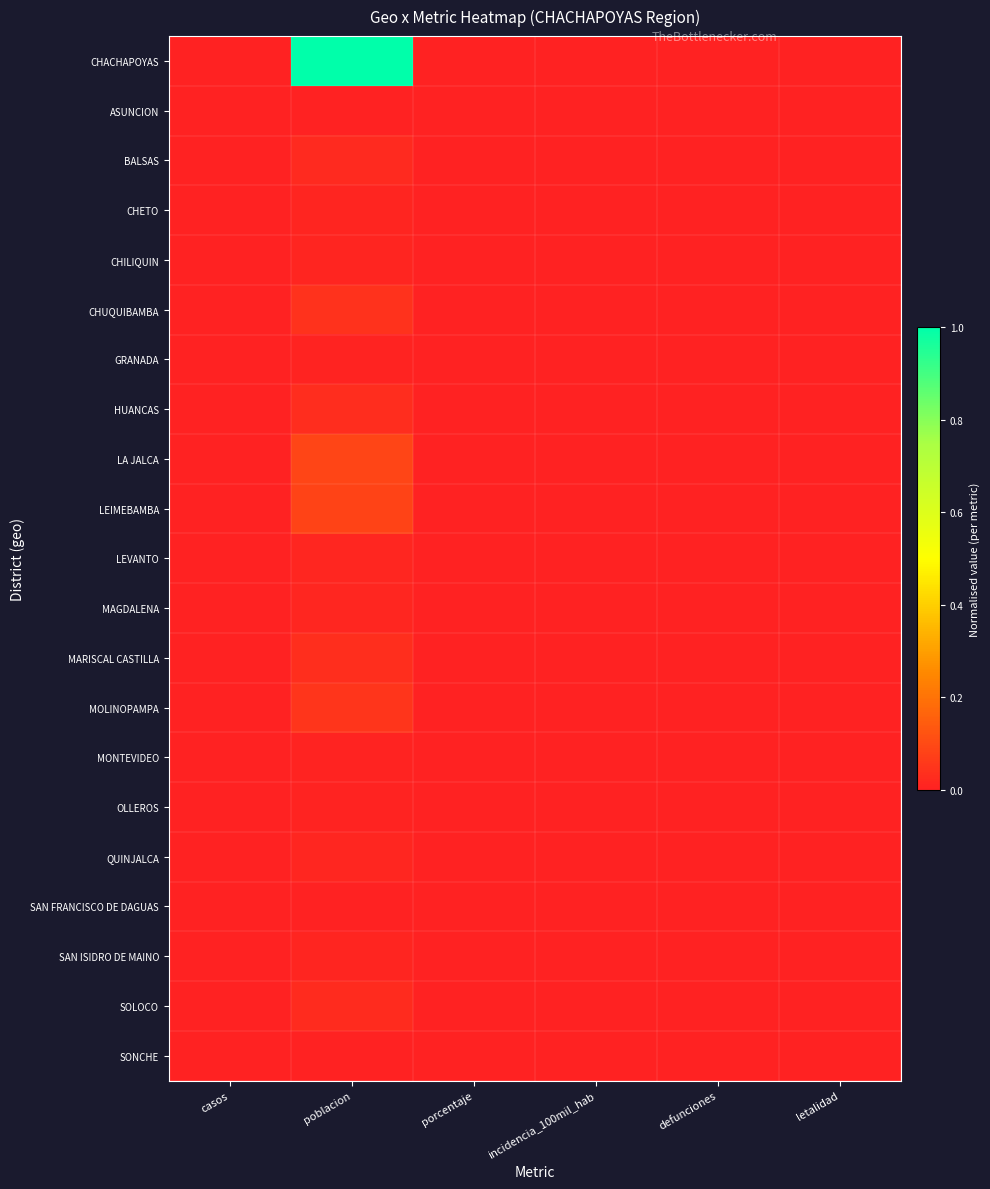

At which category does the chart reach its peak across all series?

poblacion